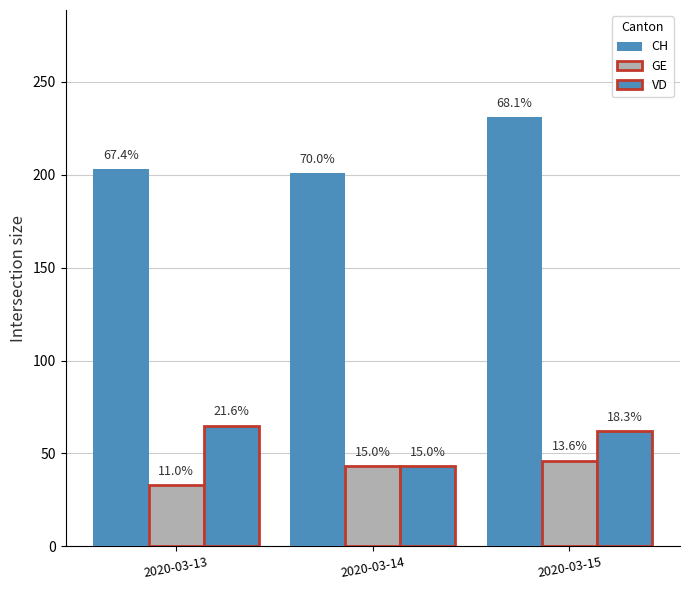

How many bars are there in each group?

3